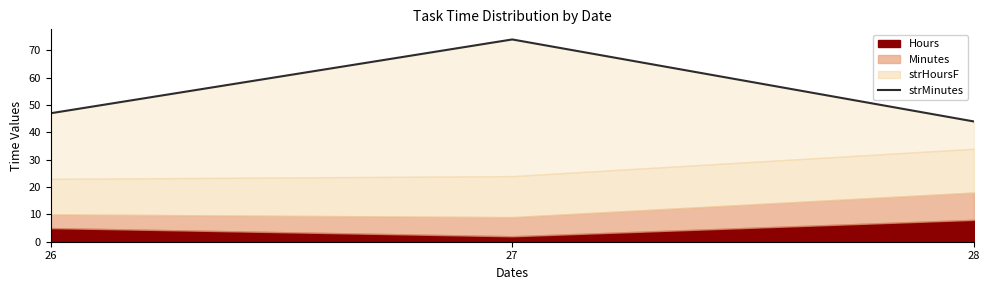

What is the average value?

55